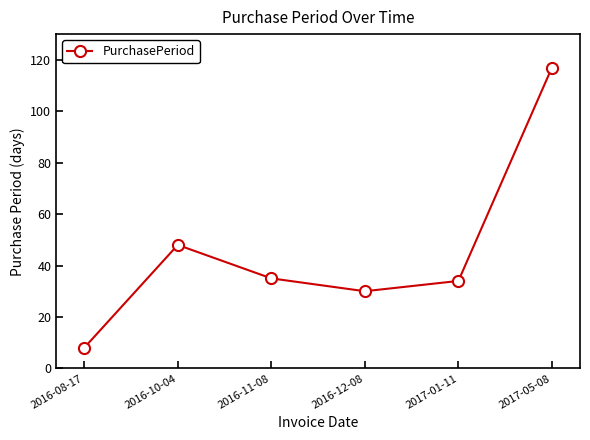

What is the smallest value displayed?

8